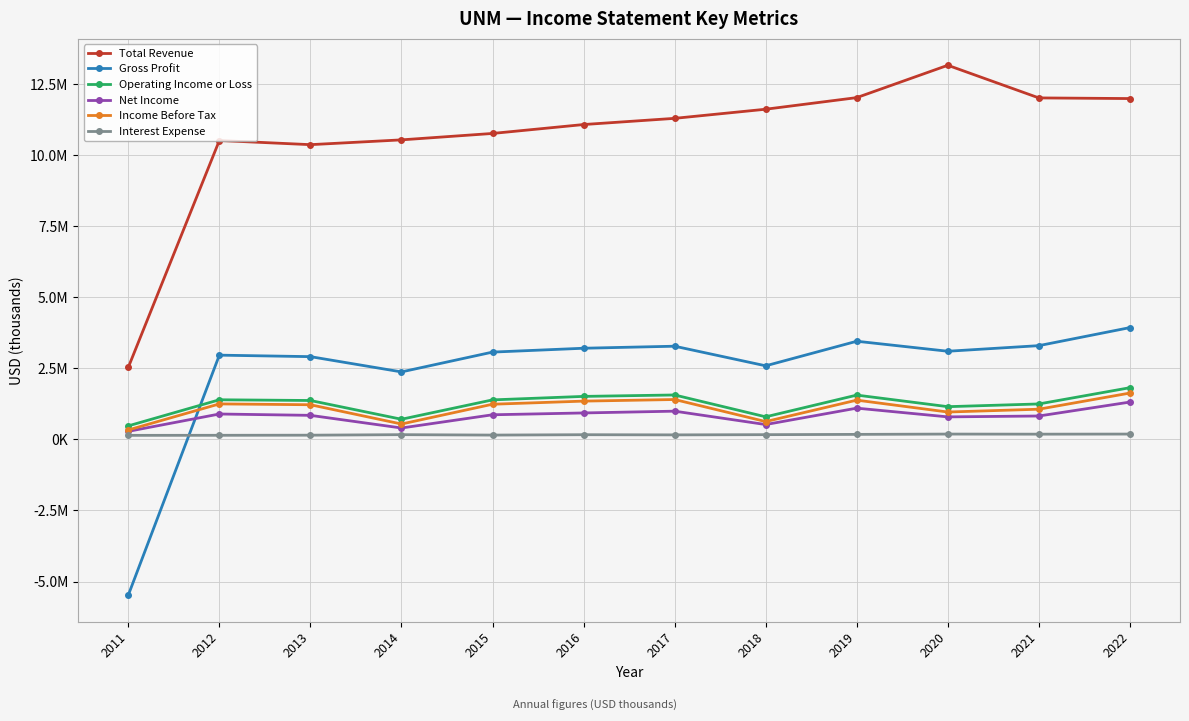

What are all the series names shown in the legend?

Total Revenue, Gross Profit, Operating Income or Loss, Net Income, Income Before Tax, Interest Expense